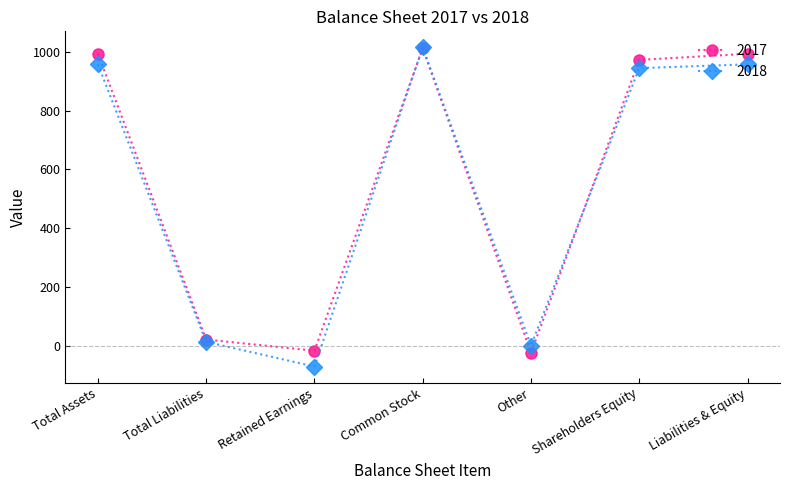

Is this an area chart (filled region under the line)?

No